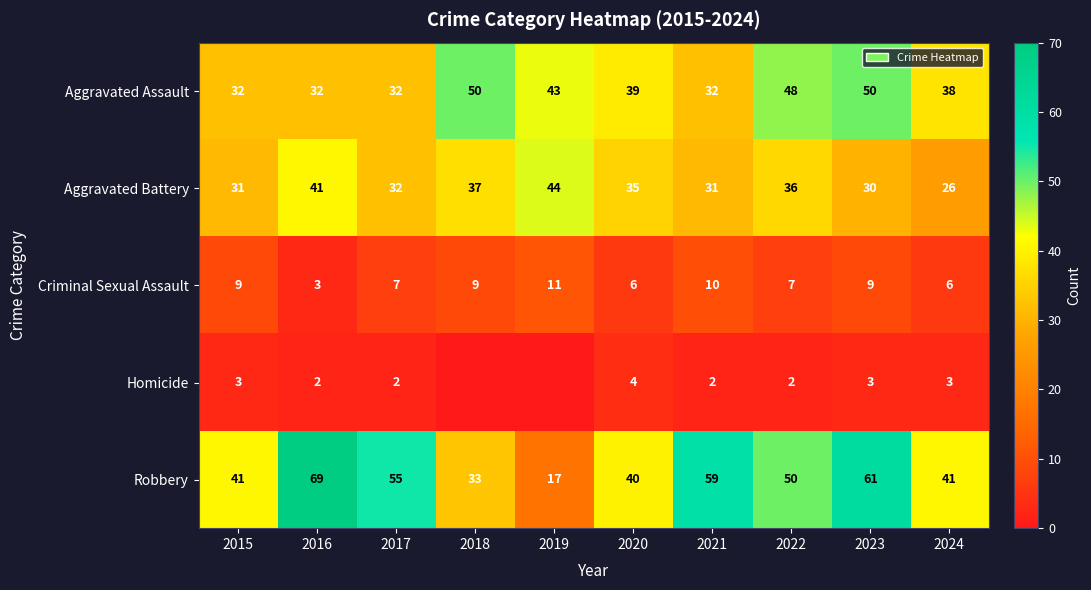

What is the total value across all series at 2017?

128